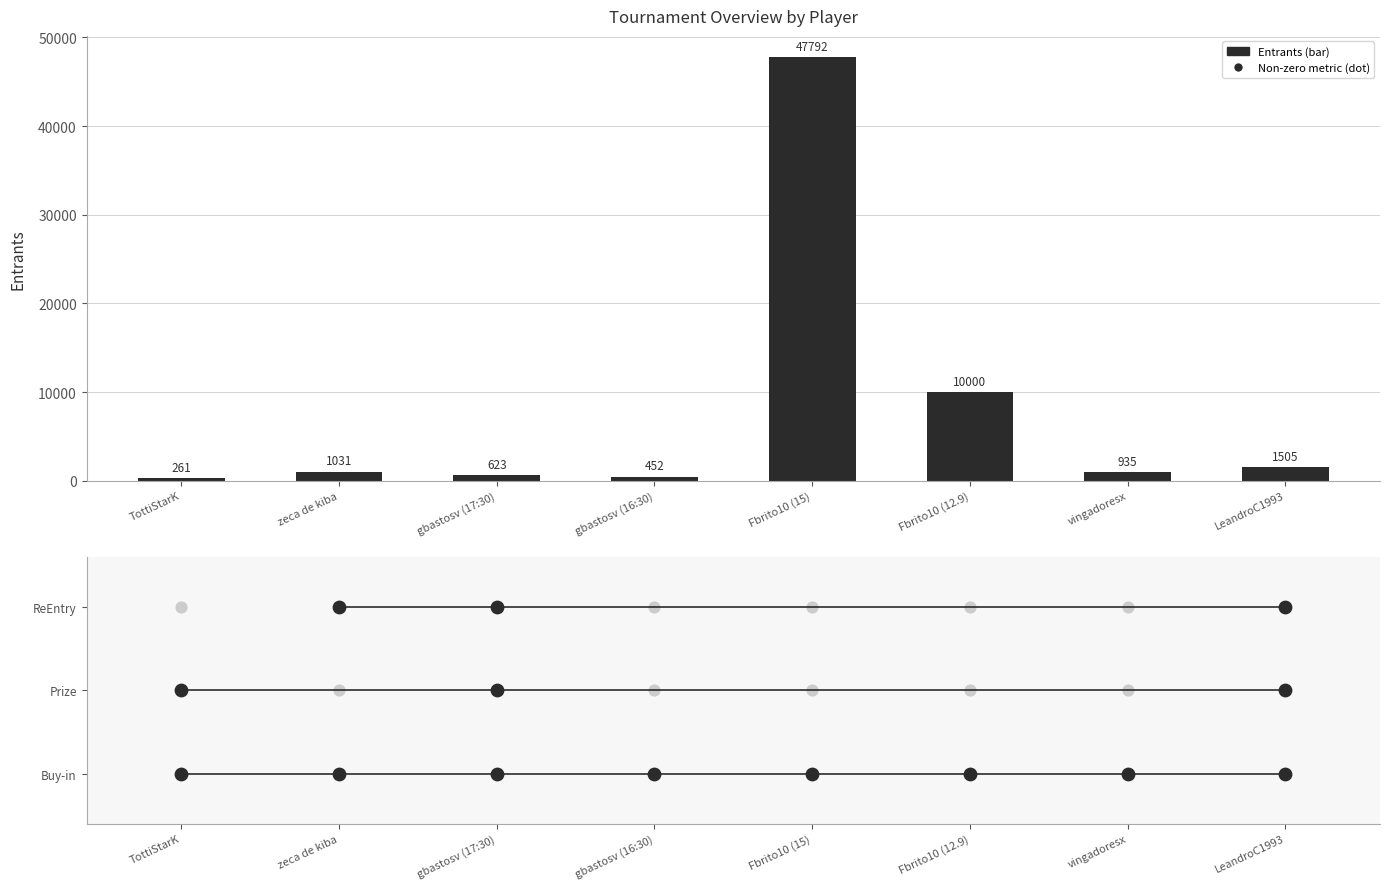

Between zeca de kiba and vingadoresx, which is larger?

zeca de kiba